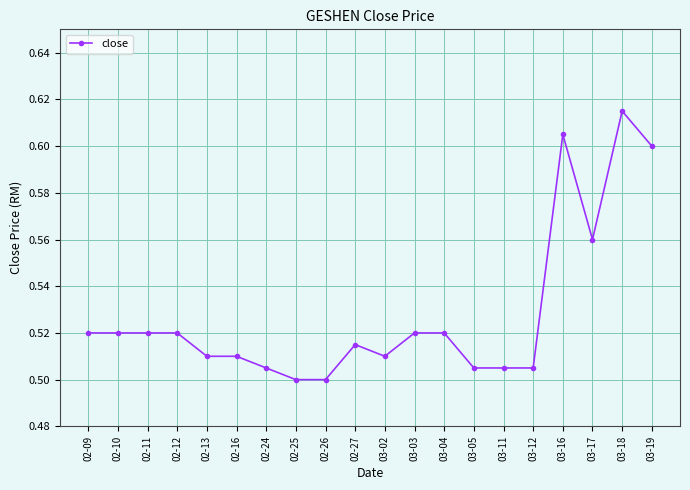

Is it true that the value at 03-16 is 1.0?

False